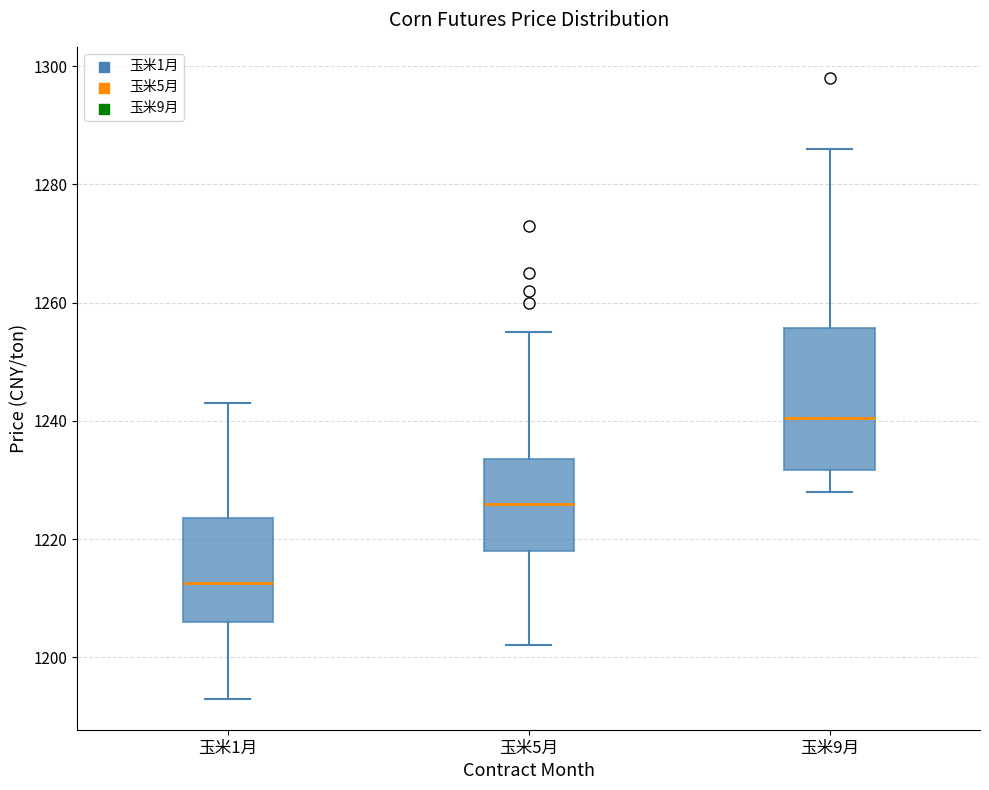

Which box's median line is the lowest?

玉米1月